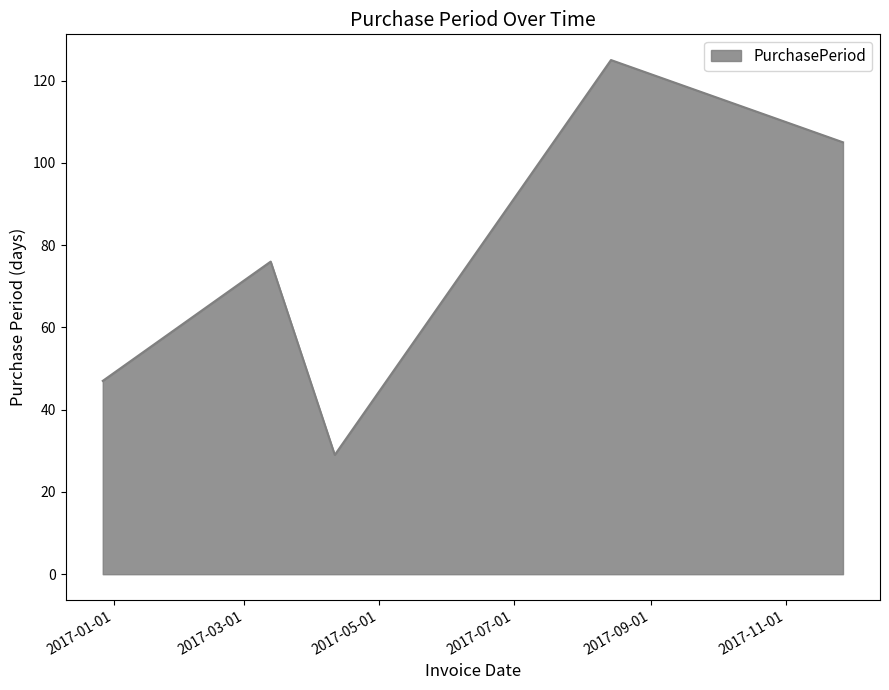

What is the average value?

76